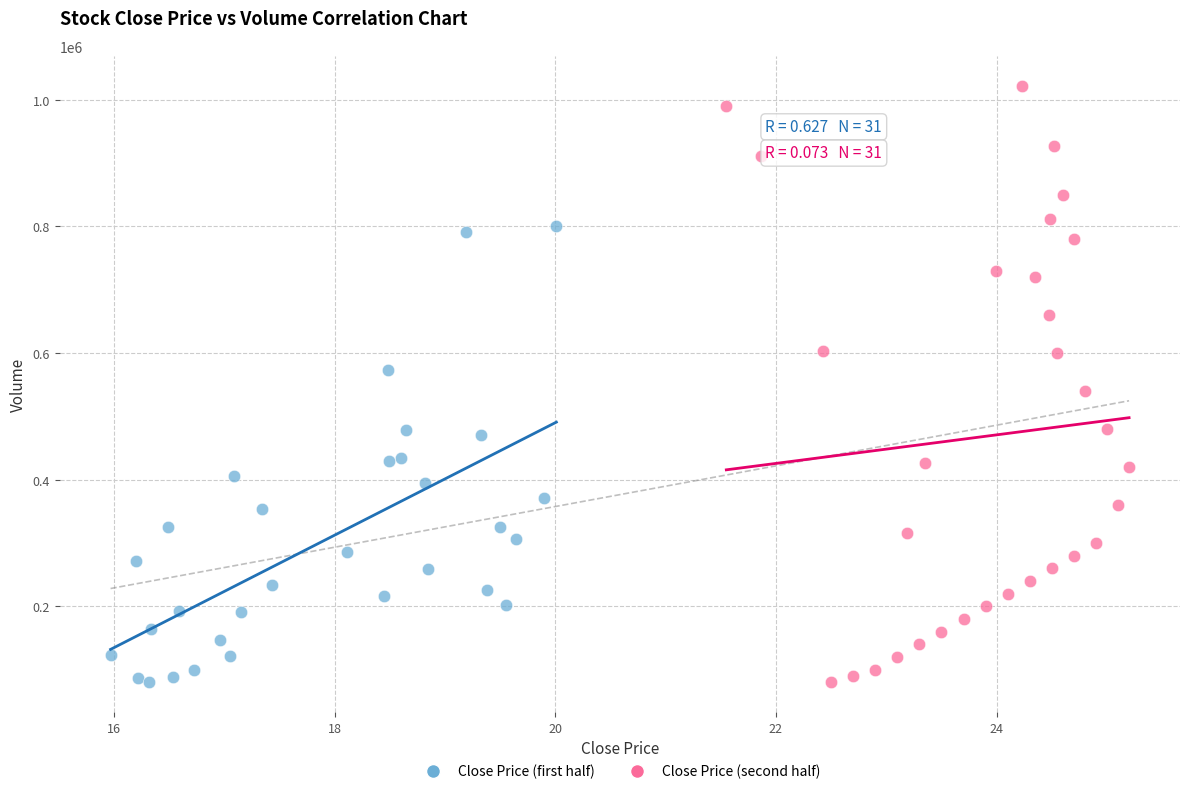

Which series has the largest Y range (max minus min)?

Close Price (second half)